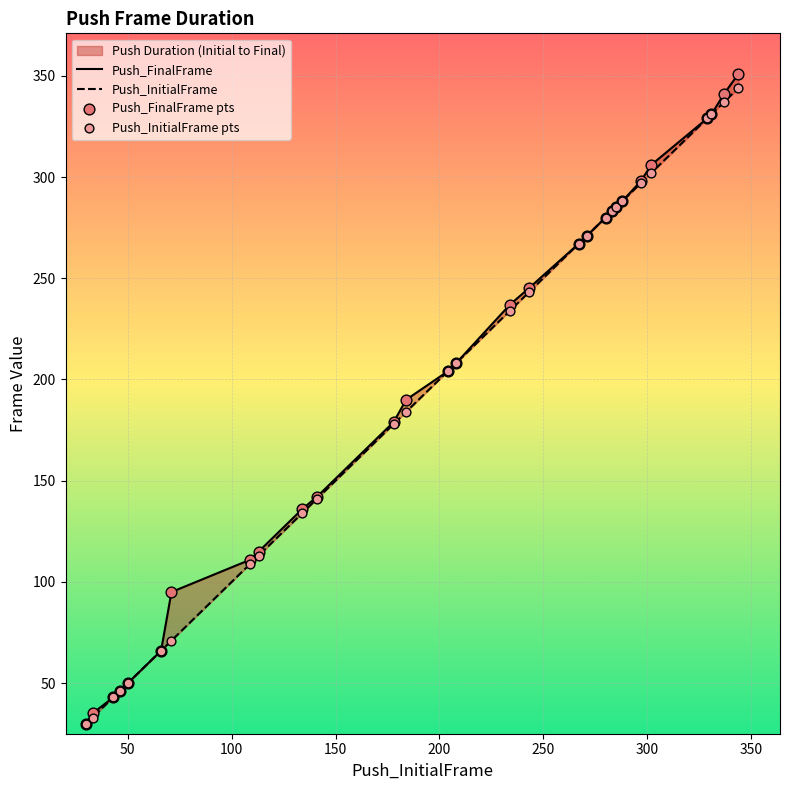

Is the value of Push_FinalFrame pts at 15 greater than the value of Push_InitialFrame at 11?

Yes